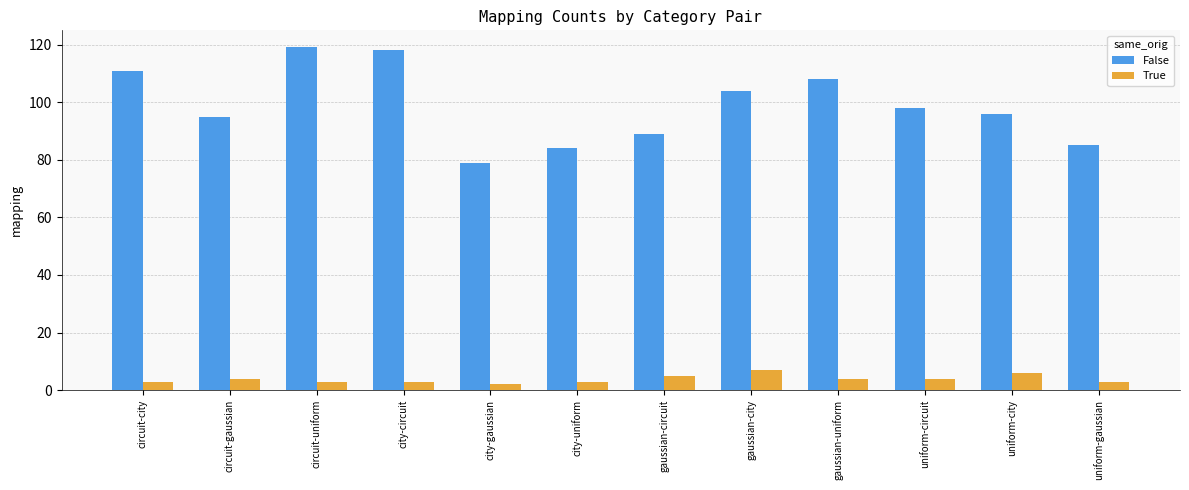

True or false: True has a value of 5 at gaussian-circuit.

True